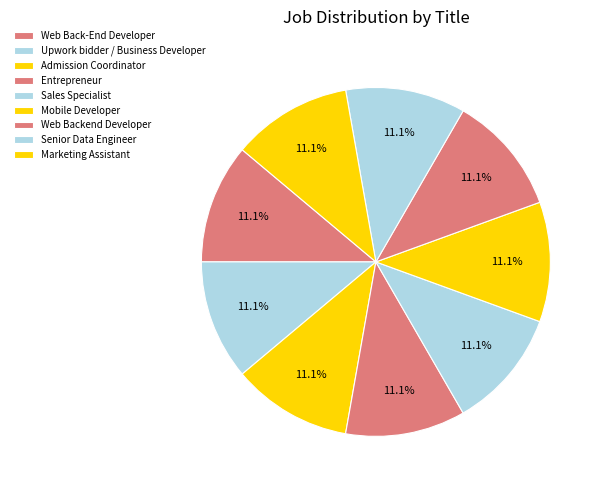

True or false: Admission Coordinator accounts for 11% of the total.

True